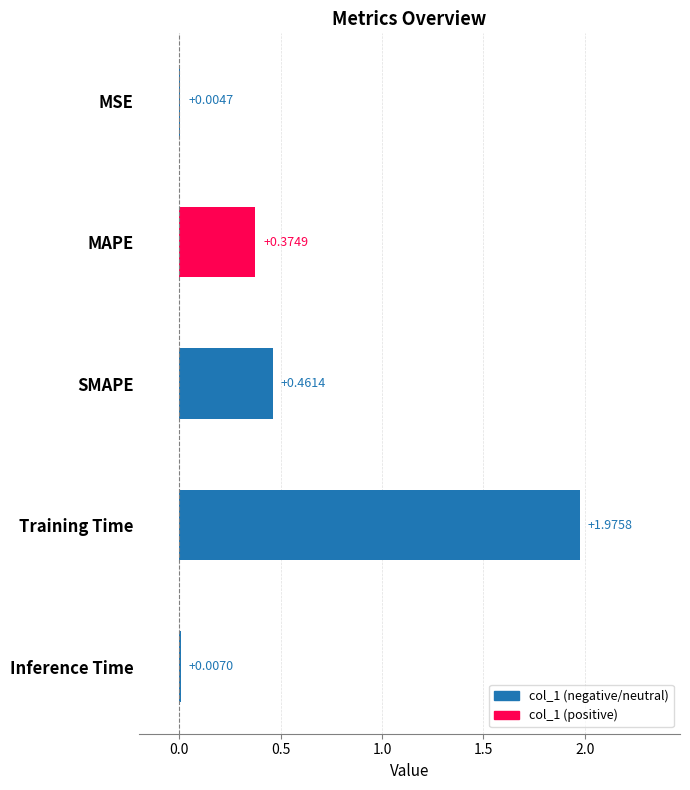

What is the change in value from SMAPE to Training Time?

+1.5